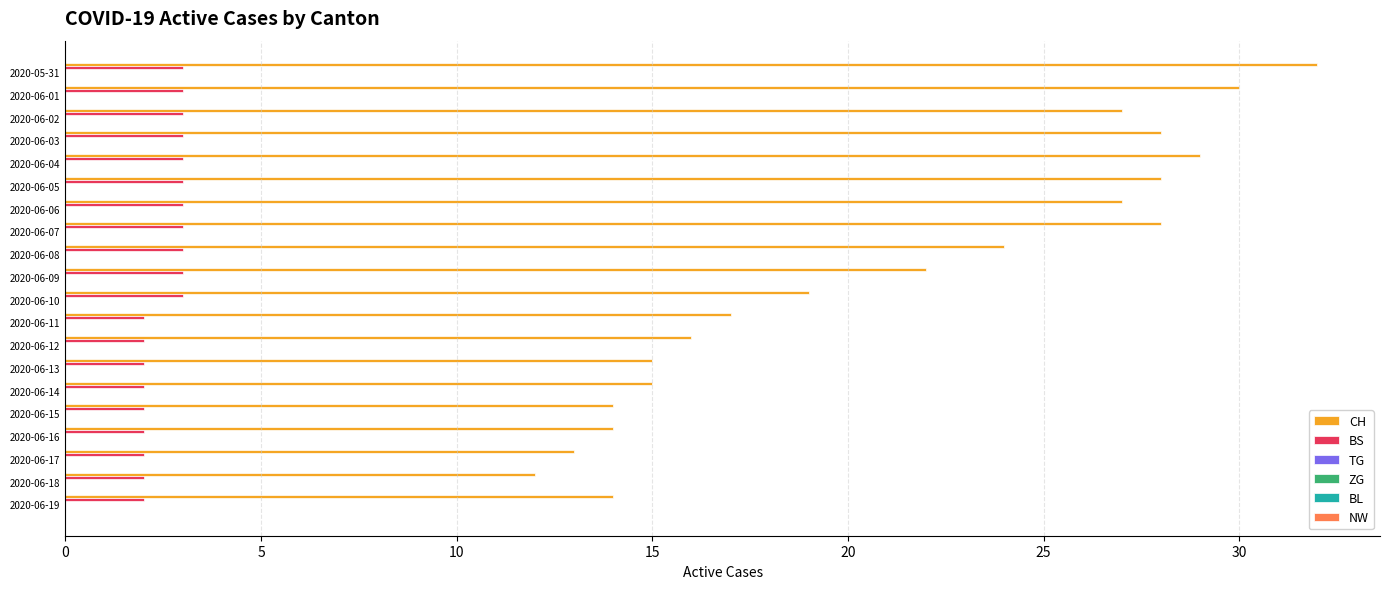

Which series has the widest spread of values?

CH